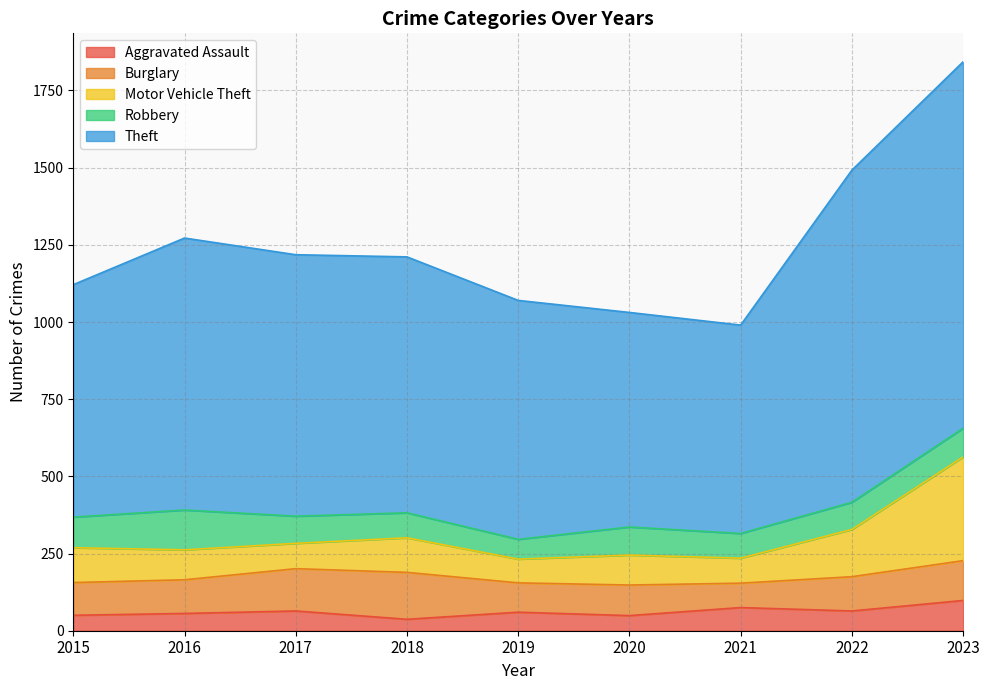

Which label corresponds to the largest value in the chart?

2023